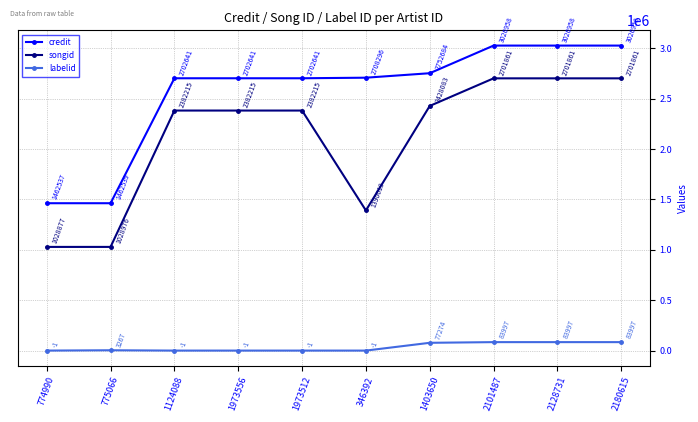

True or false: labelid has a value of 3267 at 775066.

True